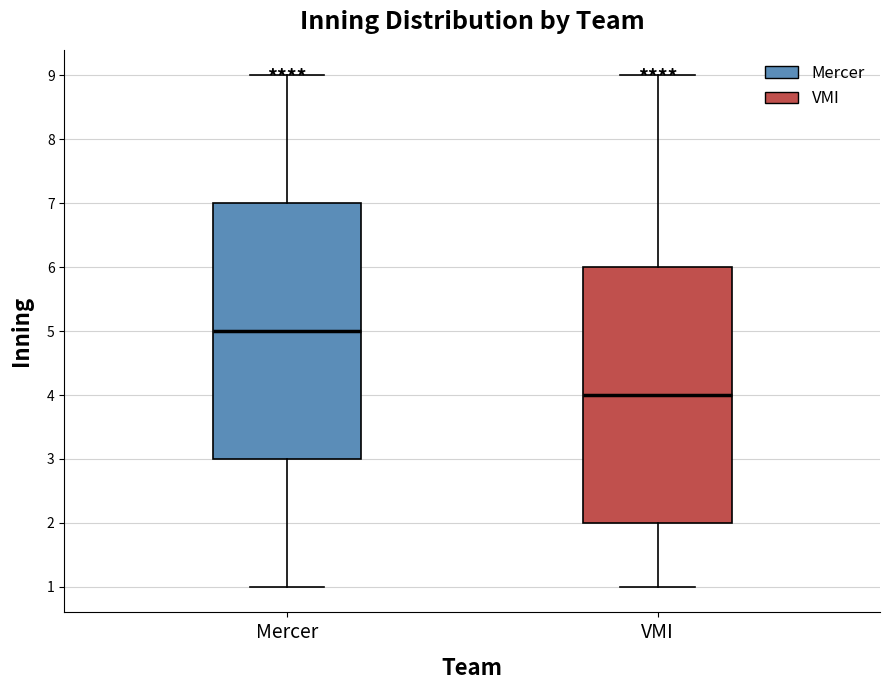

Reading left to right, read every box against the y-axis: the position of its median line, the range the box covers, and the ends of its whiskers. The values are not printed on the chart, so give them approximately, as read against the axis.

Mercer: median 5, box 3 to 7, whiskers 1 to 9
VMI: median 4, box 2 to 6, whiskers 1 to 9